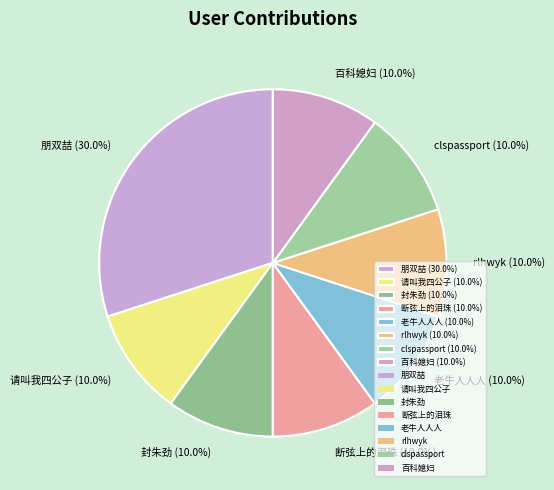

Is it true that 百科媳妇 is 18% of the pie?

False